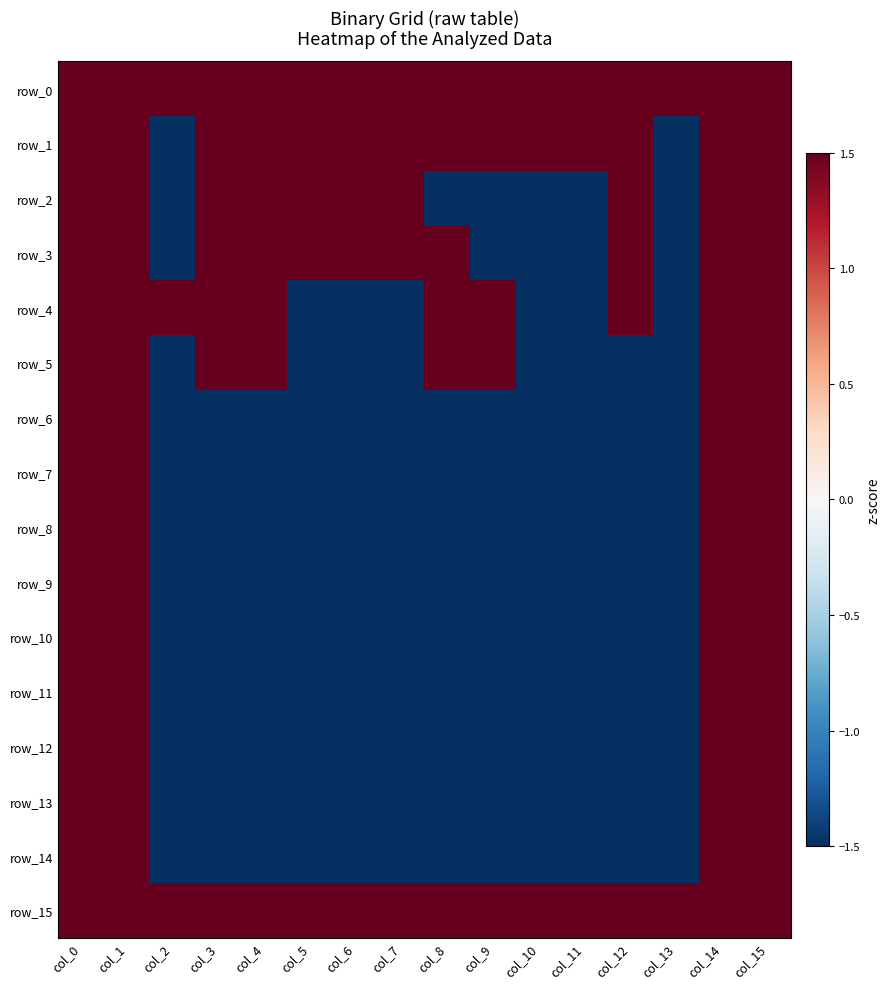

What value does the row_1 series have at col_3?

1.5